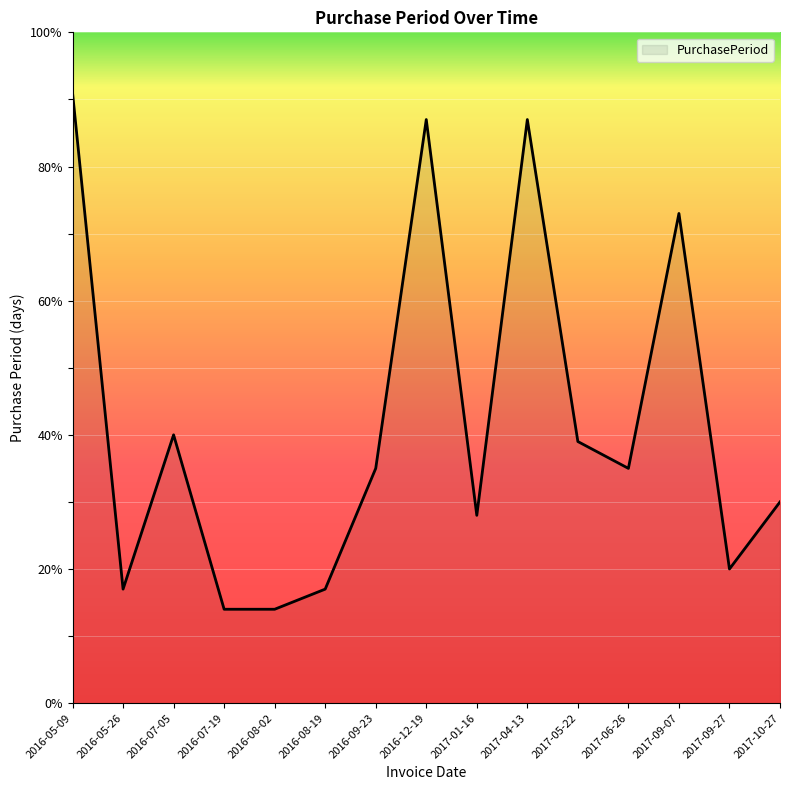

True or false: the data has more than 0 interior local peaks.

True